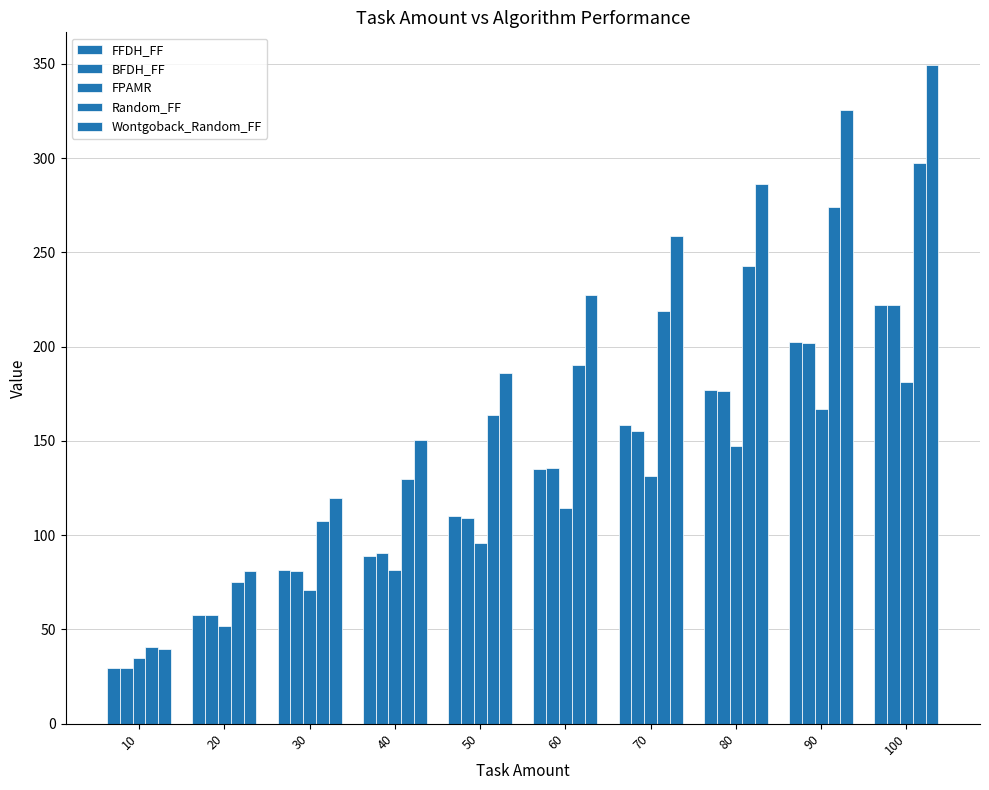

The FFDH_FF series shows 158.6 at 70. True or false?

True